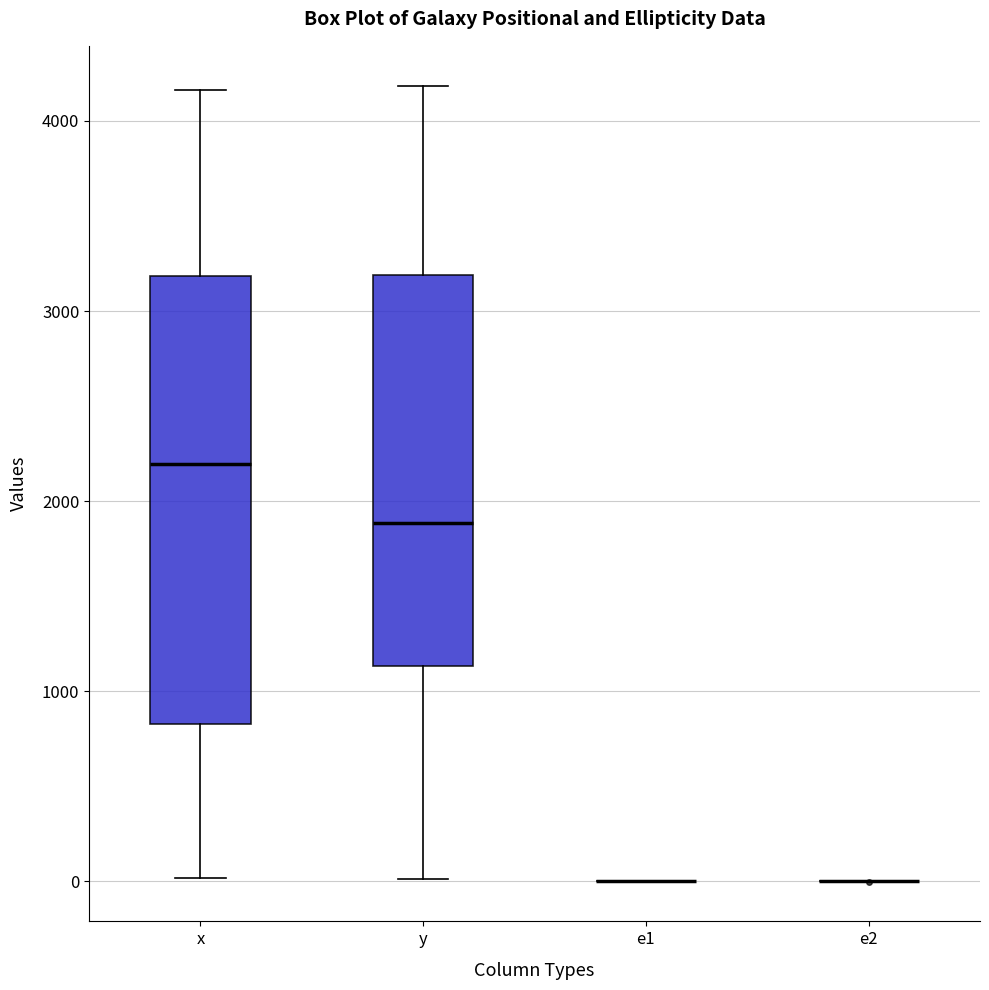

Where does the median line of the box for x sit on the y-axis? The values are not printed on the chart, so give them approximately, as read against the axis.

2200